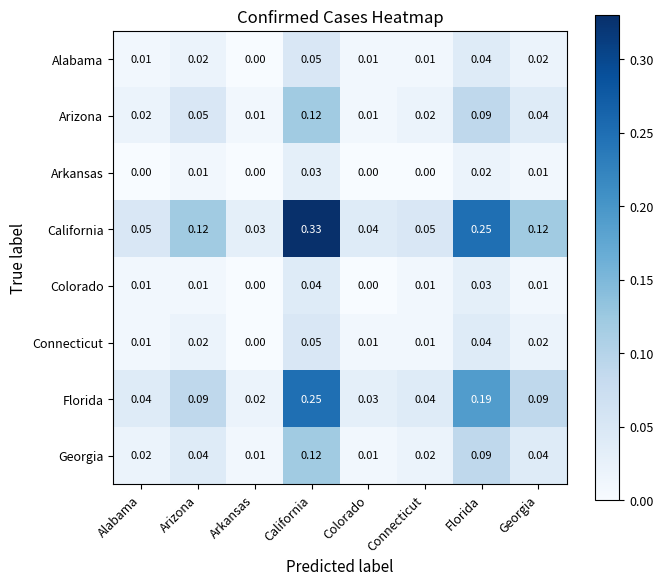

Which category has the highest value across all series?

California